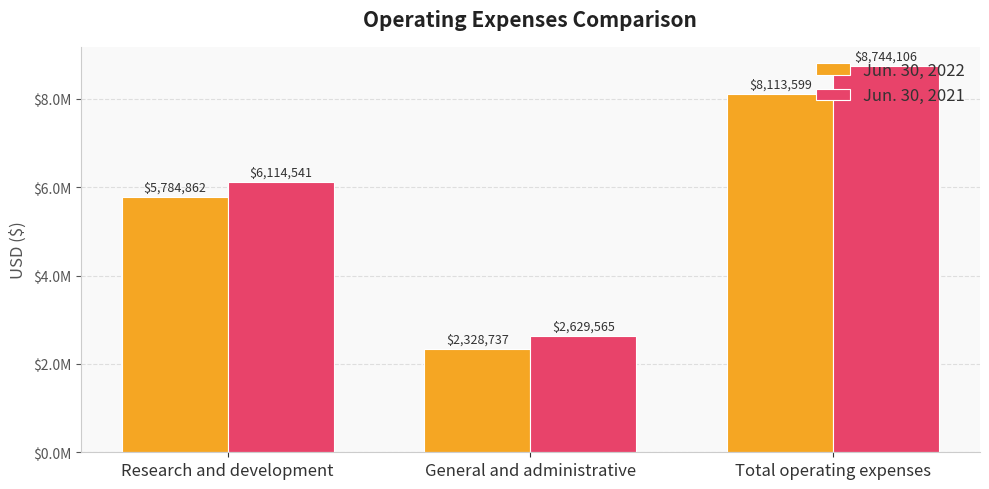

Which series has the widest spread of values?

Jun. 30, 2021